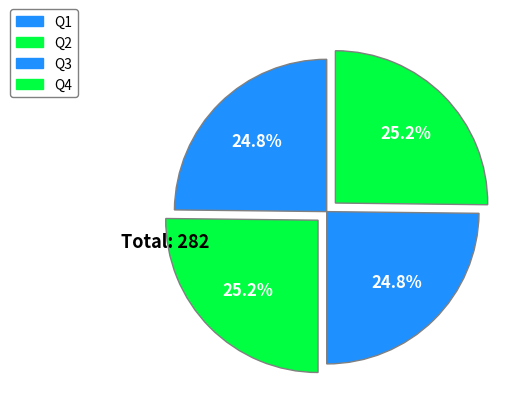

True or false: Q1 accounts for 25% of the total.

True